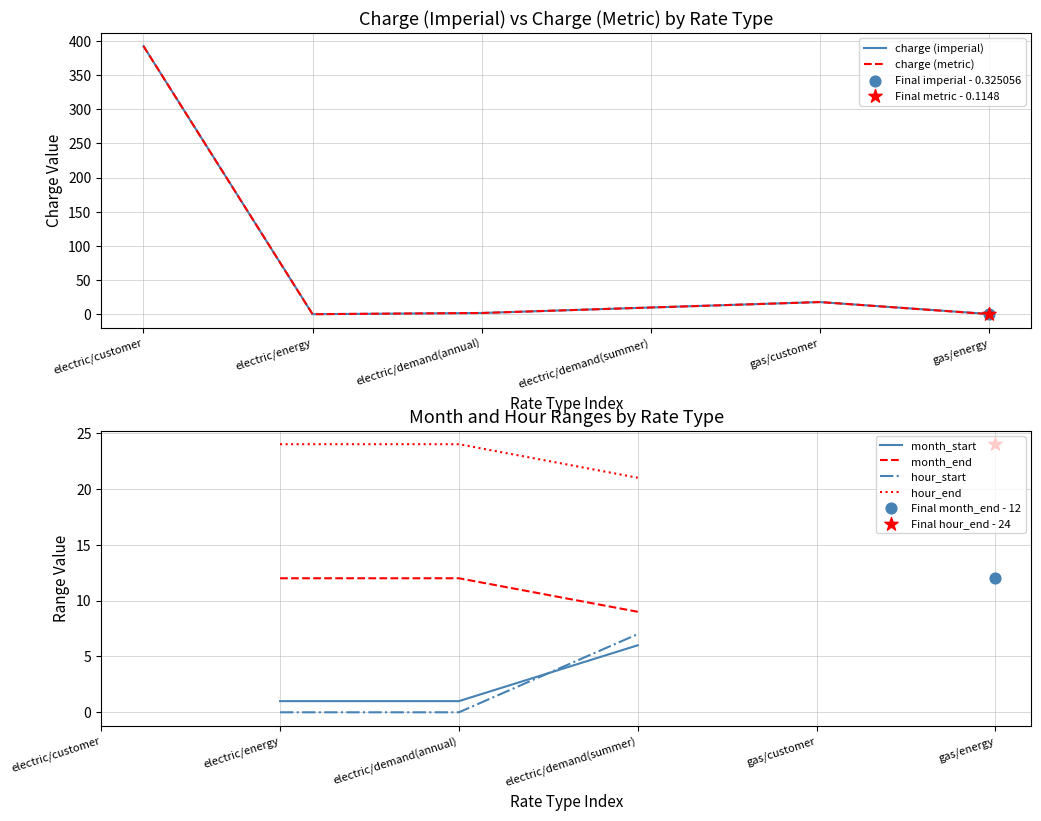

Which series has the largest Y range (max minus min)?

charge (imperial)